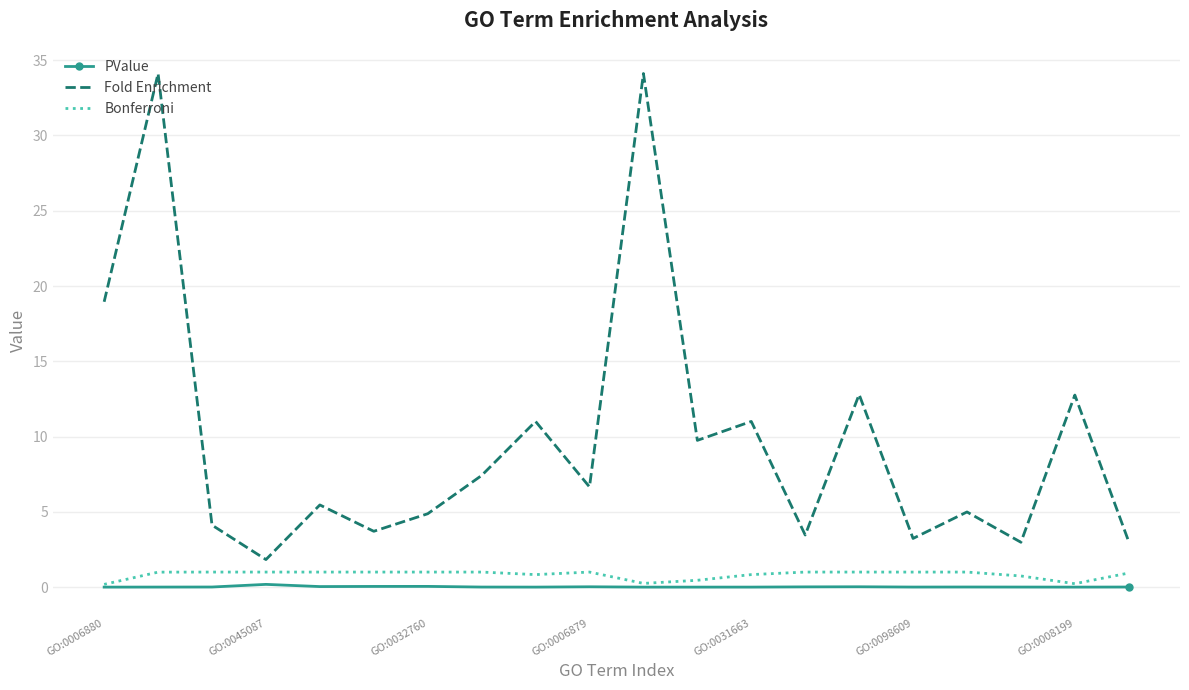

What are all the series names shown in the legend?

PValue, Fold Enrichment, Bonferroni